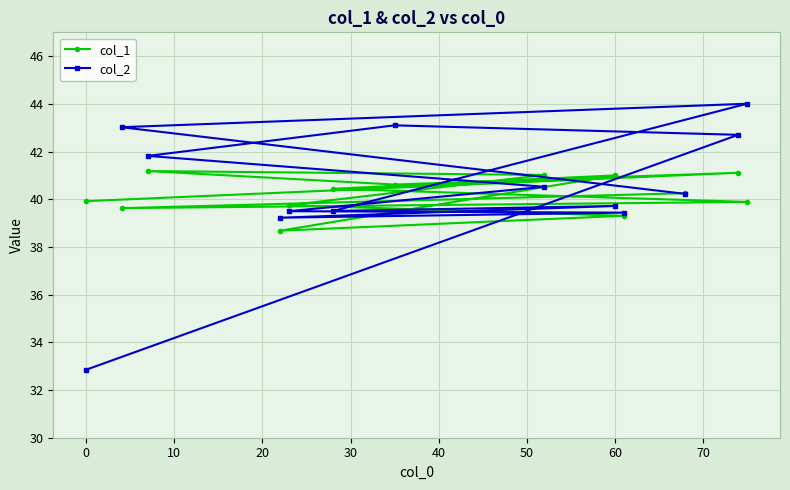

Which series has the largest range (max minus min)?

col_2